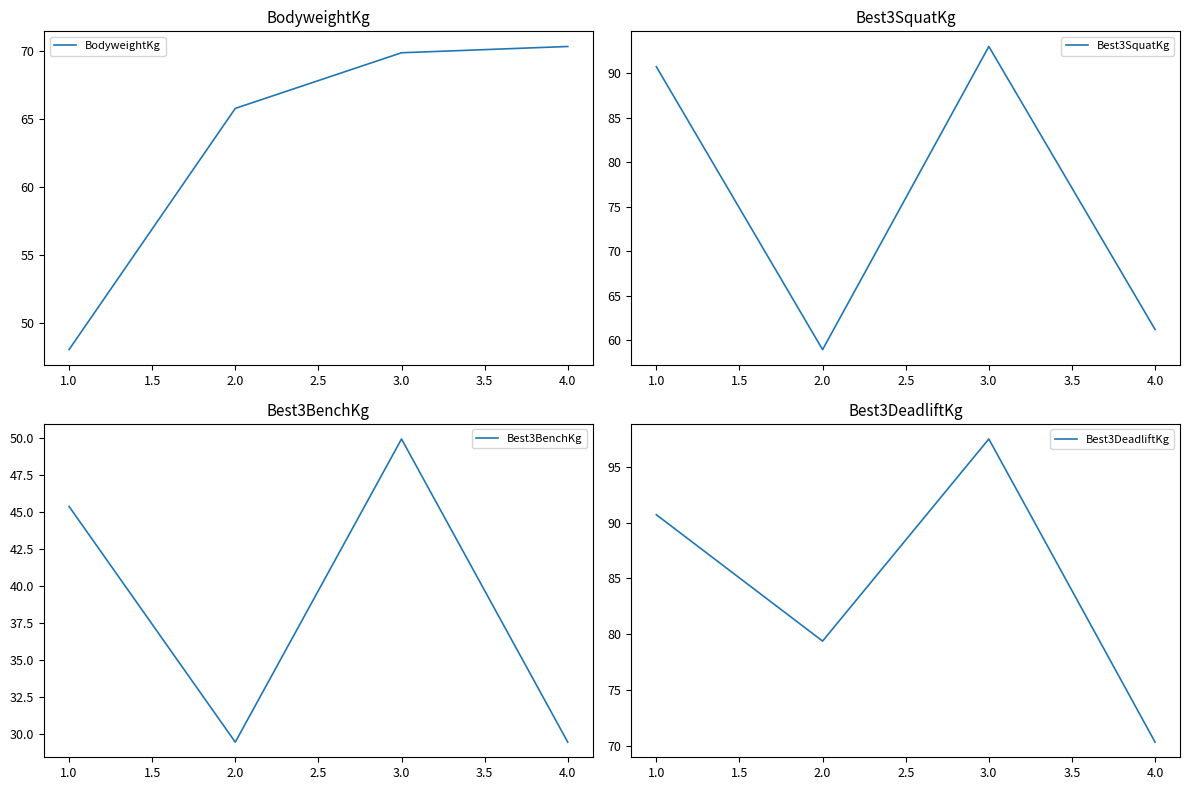

At which label does Best3BenchKg first exceed 45?

1.0